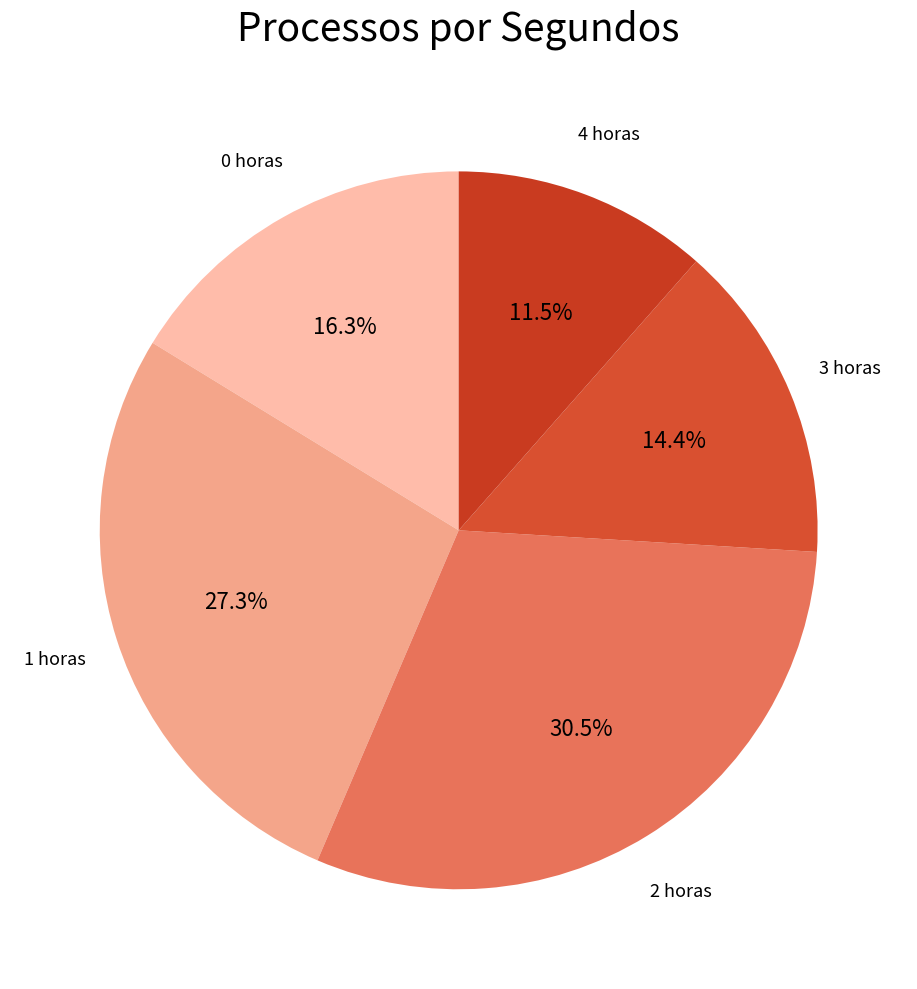

Count the number of slices in the pie.

5